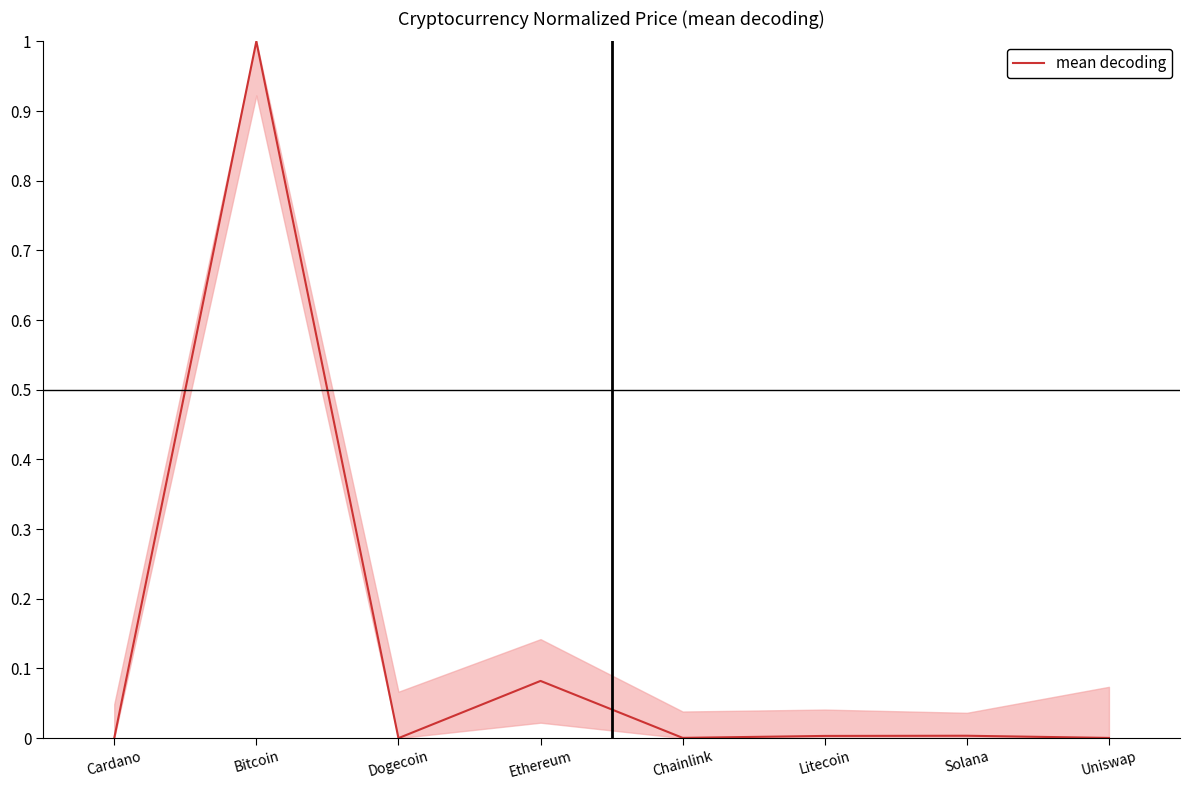

Which label corresponds to the largest value in the chart?

Bitcoin